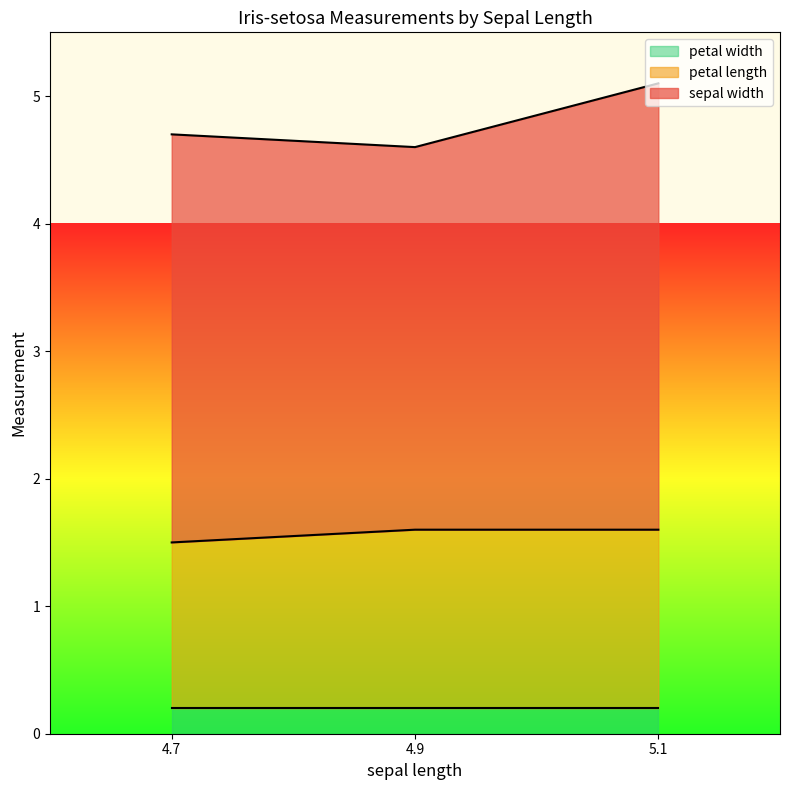

What is the highest value of the petal length series?

1.4